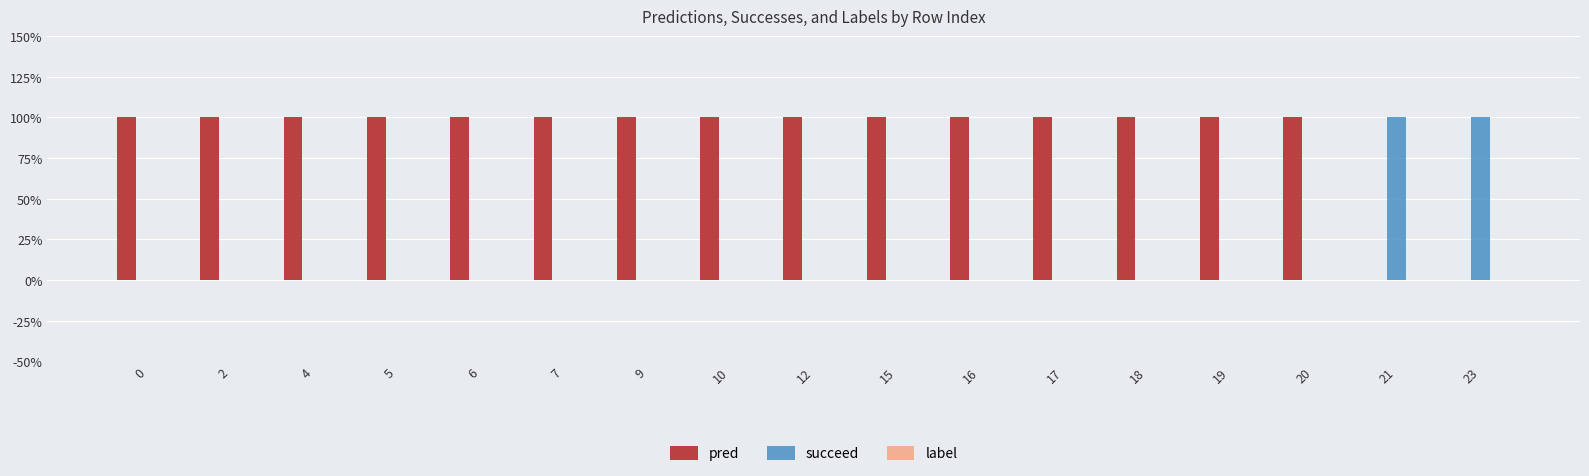

List the labels in order of succeed value, largest first.

21, 23, 0, 2, 4, 5, 6, 7, 9, 10, 12, 15, 16, 17, 18, 19, 20